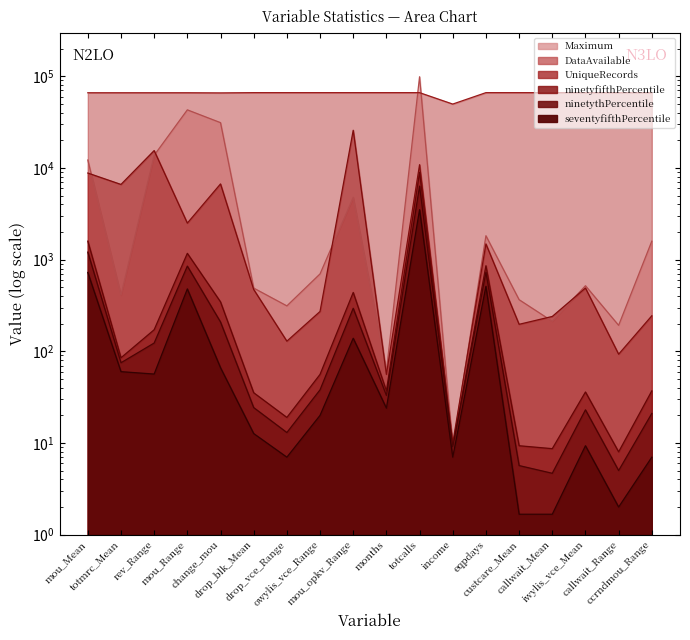

How many data points in seventyfifthPercentile are less than 24?

9